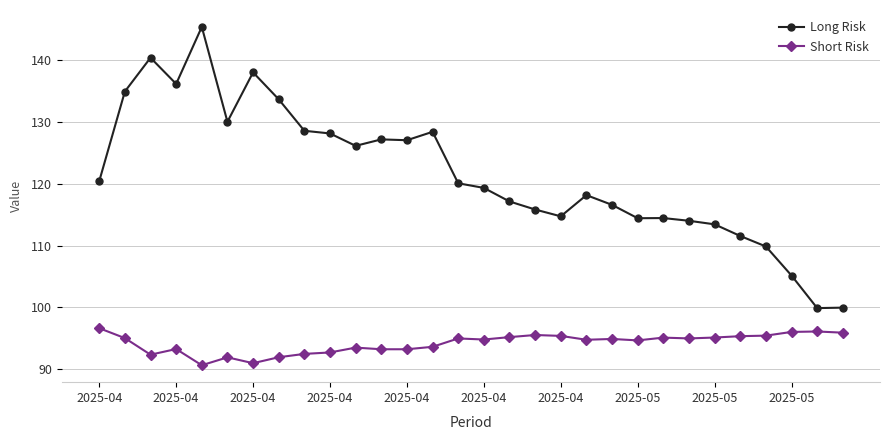

True or false: Long Risk and Short Risk cross at least once.

False